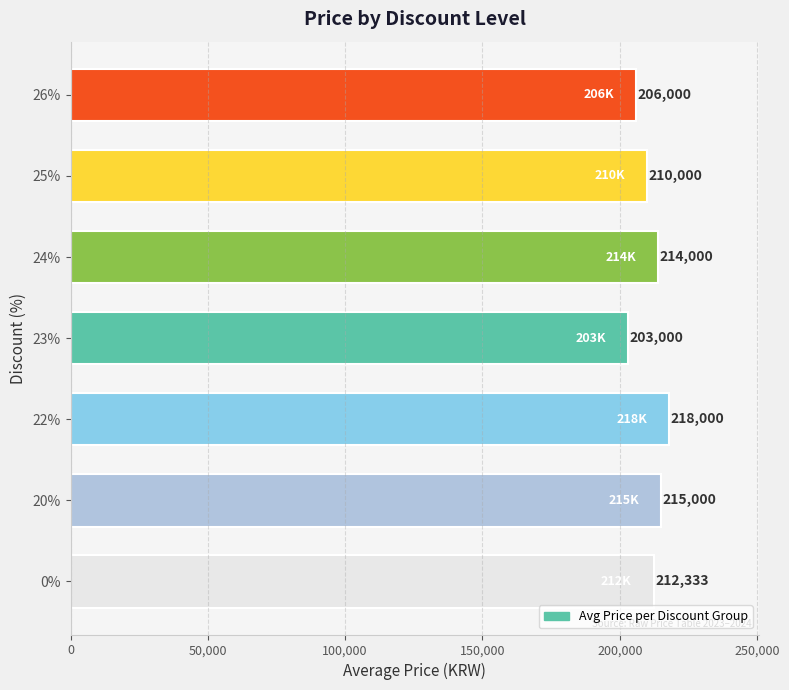

Reading bottom to top, extract all data points from this chart.

212333	215000	218000	203000	214000	210000	206000